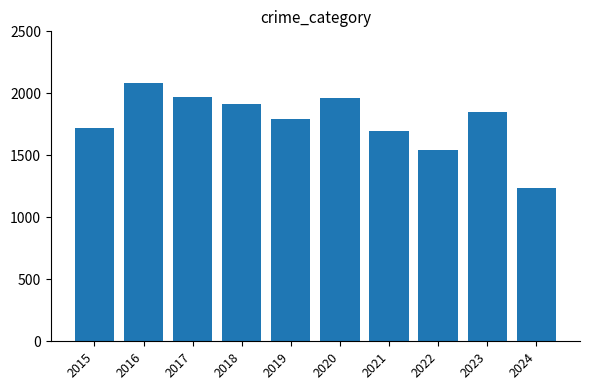

Count the number of data series in this chart.

1